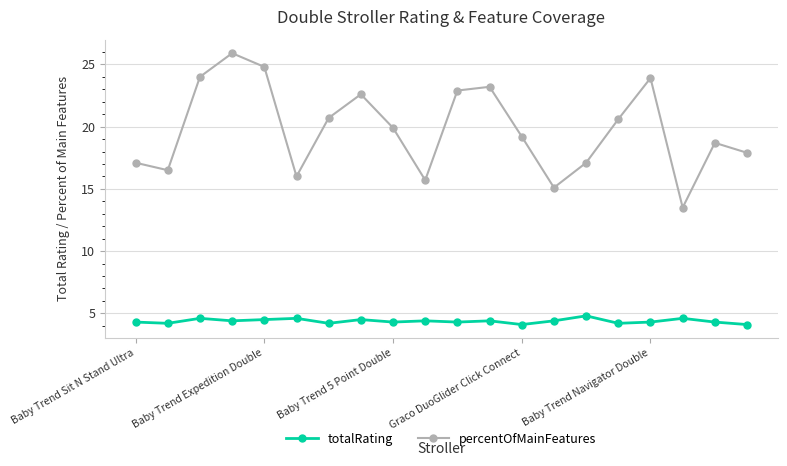

In percentOfMainFeatures, how many points are lower than both neighbors (excluding endpoints)?

5